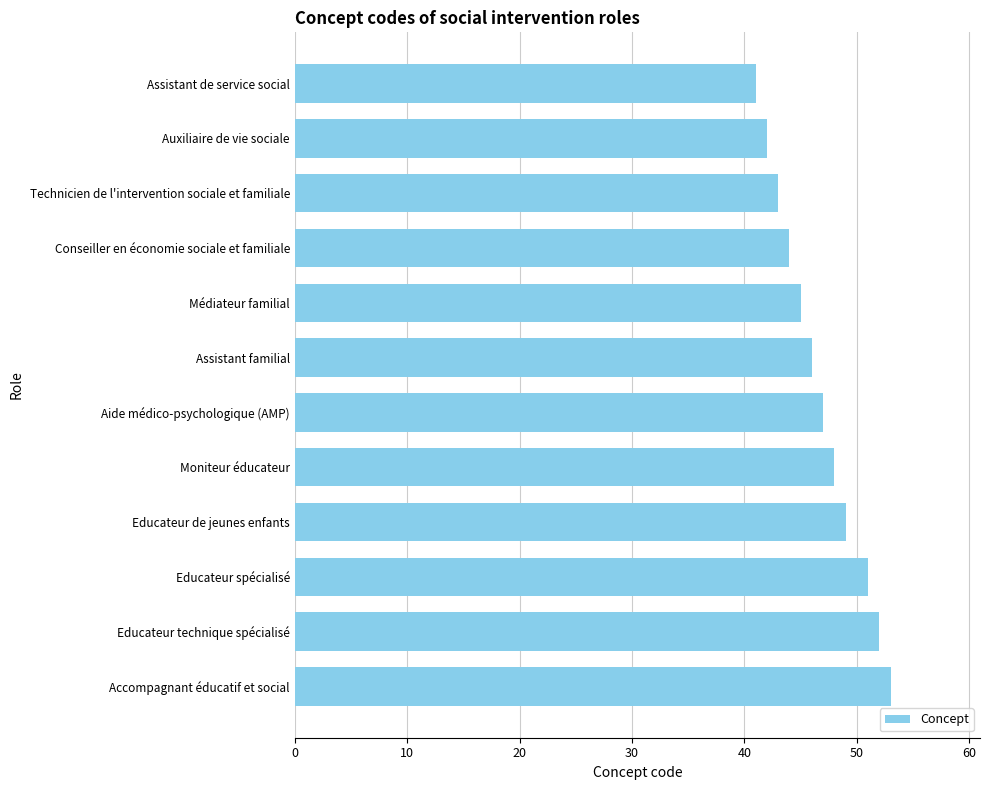

Between Assistant familial and Conseiller en économie sociale et familiale, which is larger?

Assistant familial